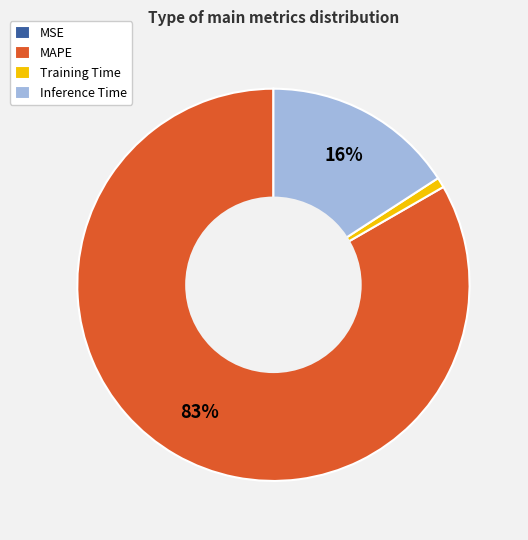

To the nearest percent, what is the combined percentage of MAPE and Training Time?

84%